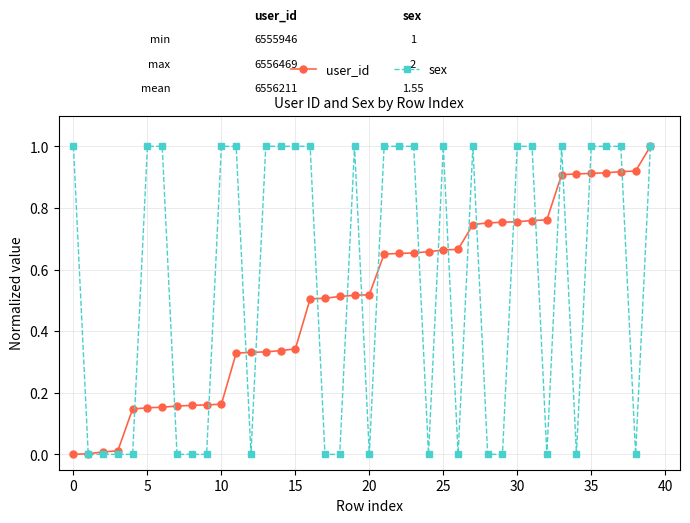

What is the maximum value for sex?

1.0